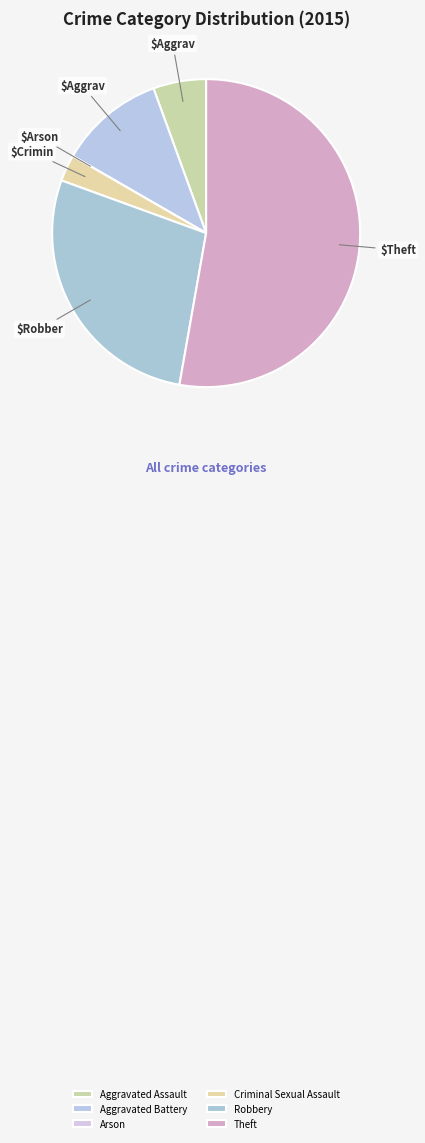

Count the number of slices in the pie.

6